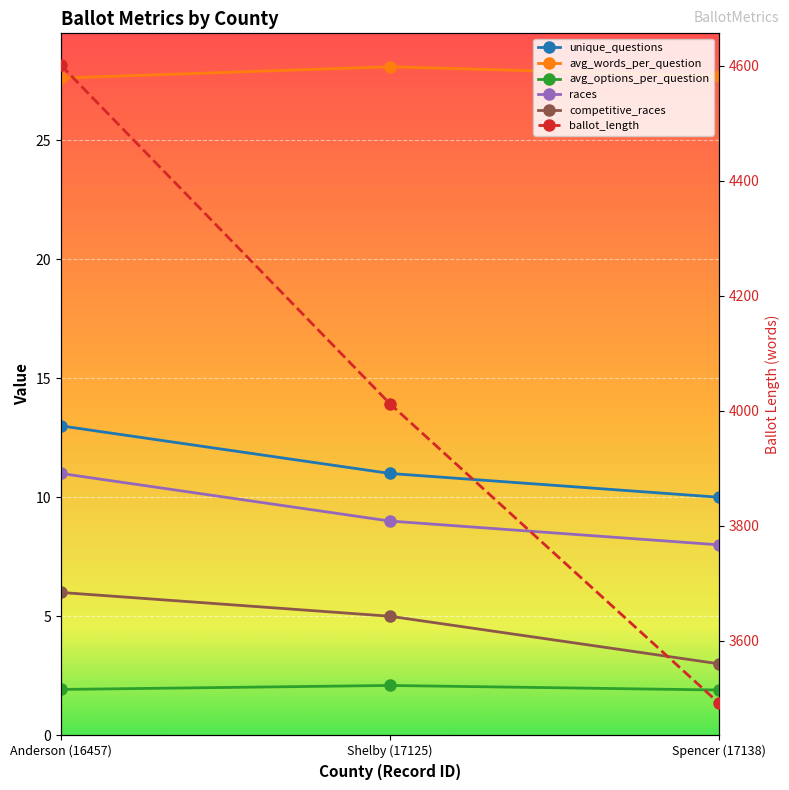

Reading left to right, extract all data points from this chart.

unique_questions: 13.0	11.0	10.0
avg_words_per_question: 27.6	28.1	27.7
avg_options_per_question: 1.9	2.1	1.9
races: 11.0	9.0	8.0
competitive_races: 6.0	5.0	3.0
ballot_length: 4601.0	4012.0	3491.0